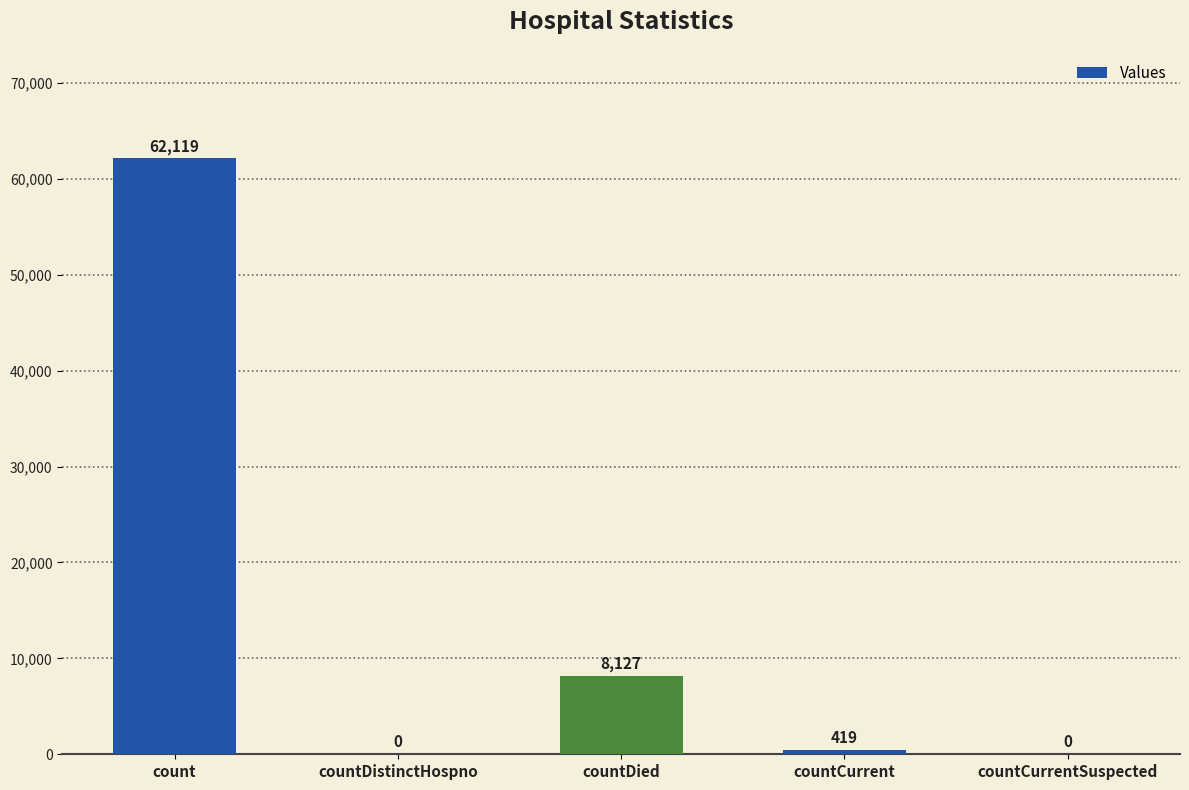

How many positive values are there?

3